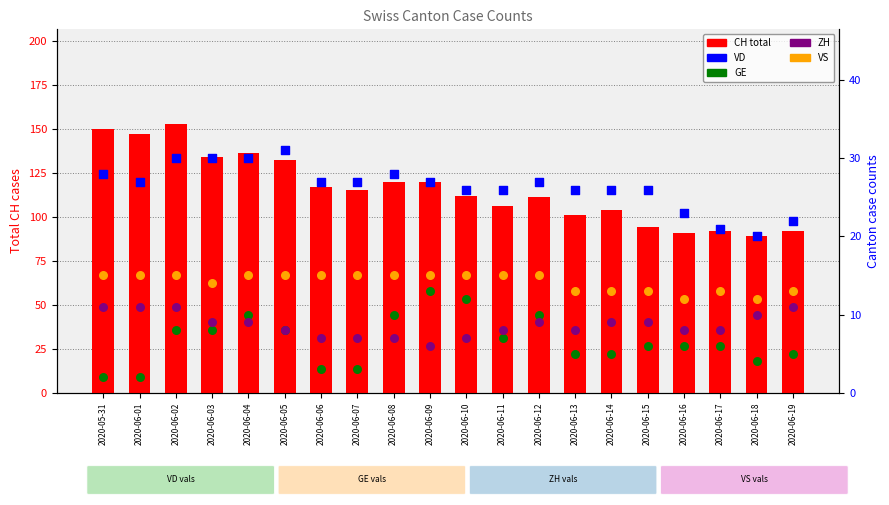

At how many categories does at least one series exceed 72?

20